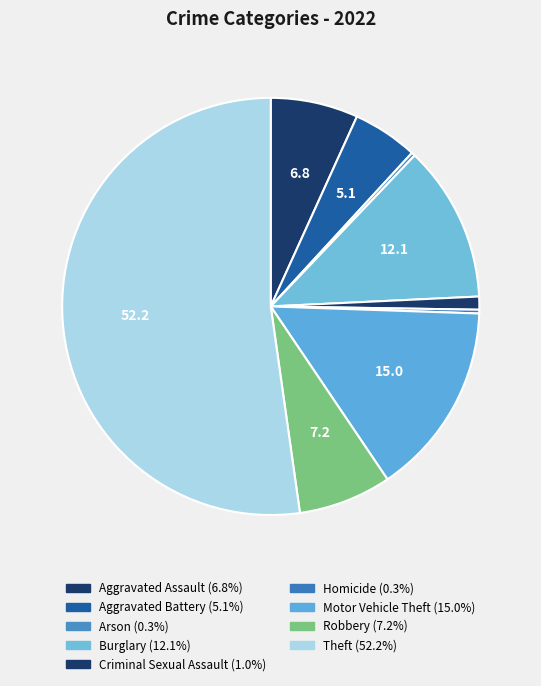

How many slices are in this pie chart?

9